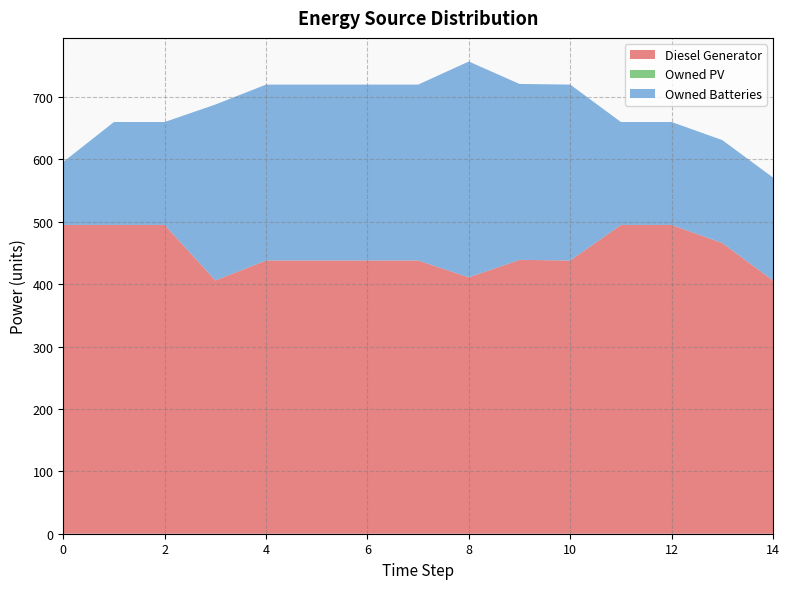

Reading left to right, transcribe all the data shown in this chart.

Diesel Generator: 0=495	1=495	2=495	3=406	4=438	5=438	6=438	7=438	8=411	9=439	10=438	11=495	12=495	13=466	14=406
Owned PV: 0=0	1=0	2=0	3=0	4=0	5=0	6=0	7=0	8=0	9=0	10=0	11=0	12=0	13=0	14=0
Owned Batteries: 0=101	1=165	2=165	3=282	4=282	5=282	6=282	7=282	8=346	9=282	10=282	11=165	12=165	13=165	14=165